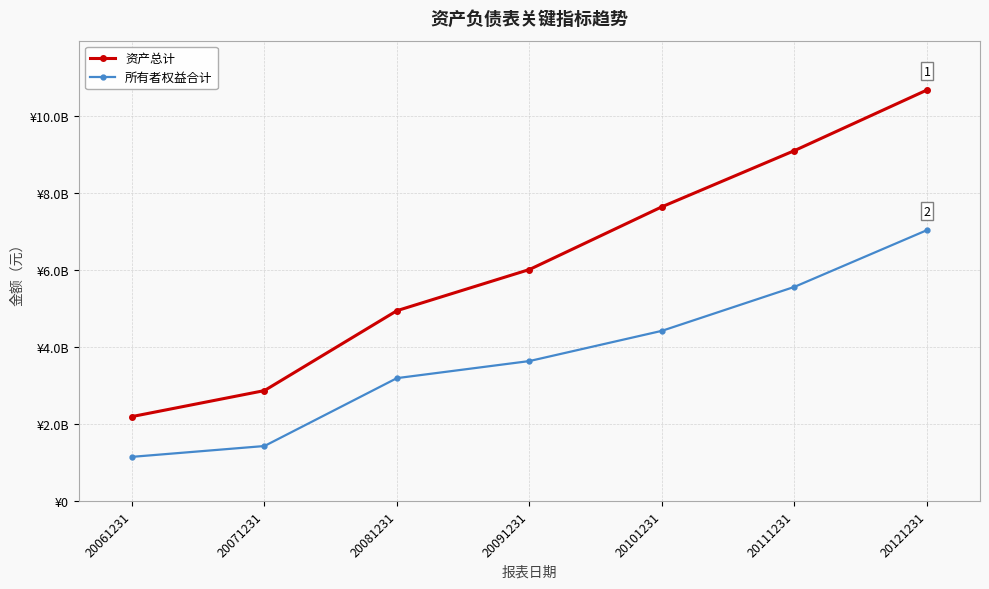

Which series changed the most between 20091231 and 20121231?

资产总计